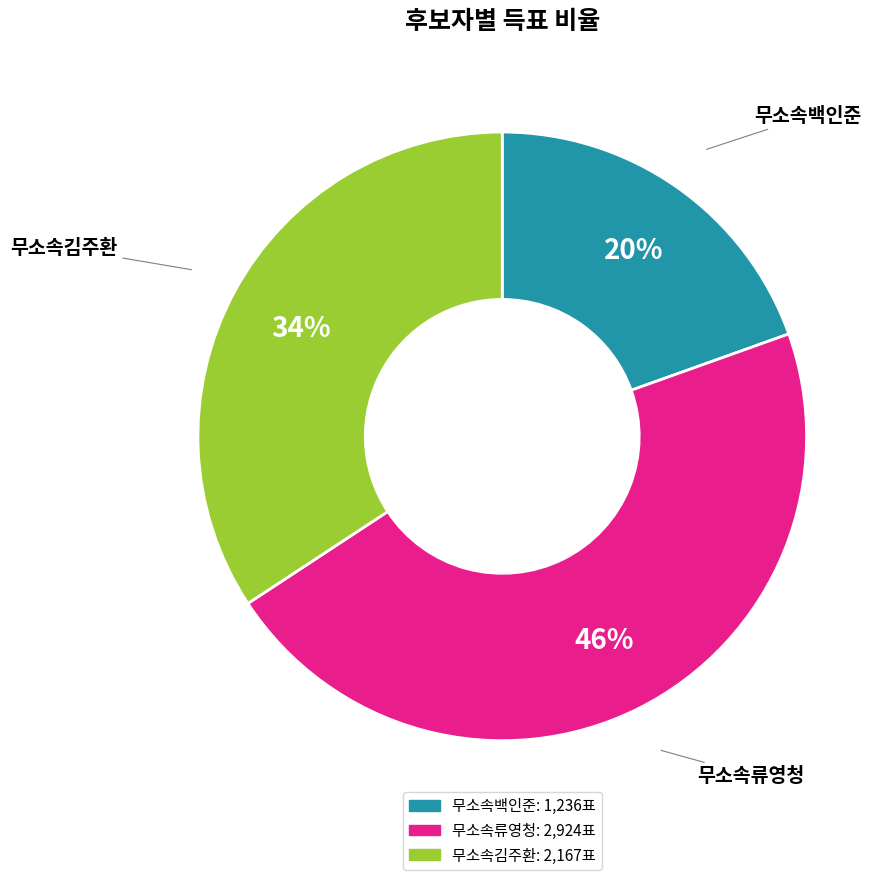

Is there any slice that represents more than half of the pie?

No